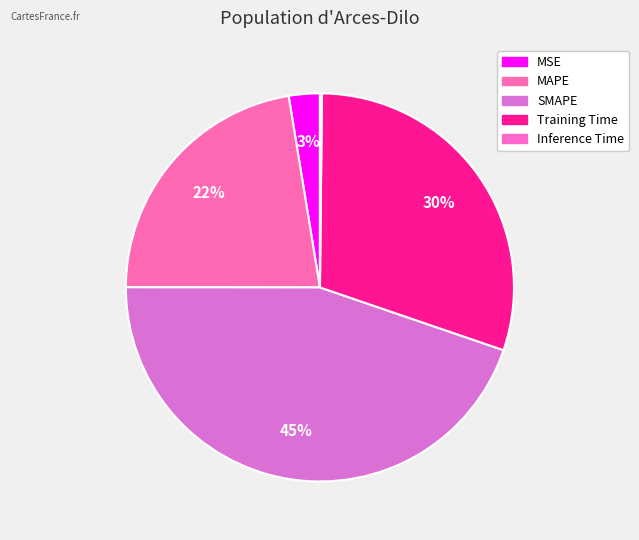

To the nearest percent, what is the average slice percentage?

20%